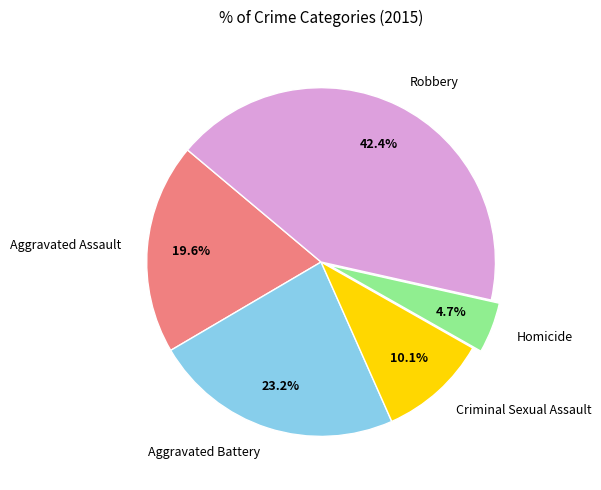

To the nearest percent, what portion does Aggravated Battery represent?

23%